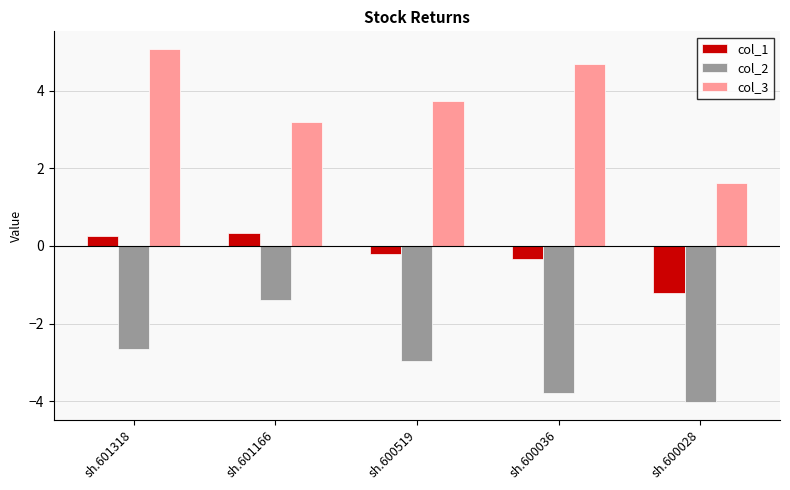

Does the chart contain any negative values?

Yes